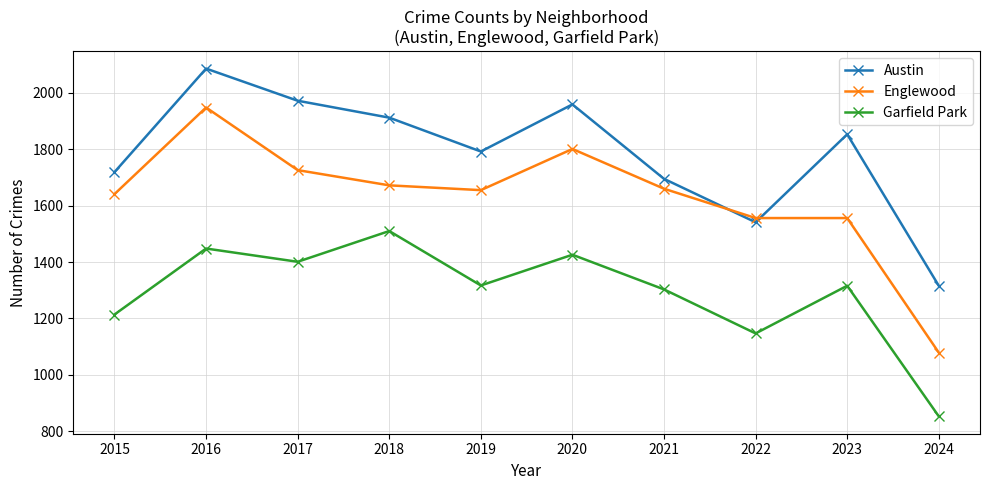

Rank the series by their maximum value, from highest to lowest.

Austin, Englewood, Garfield Park